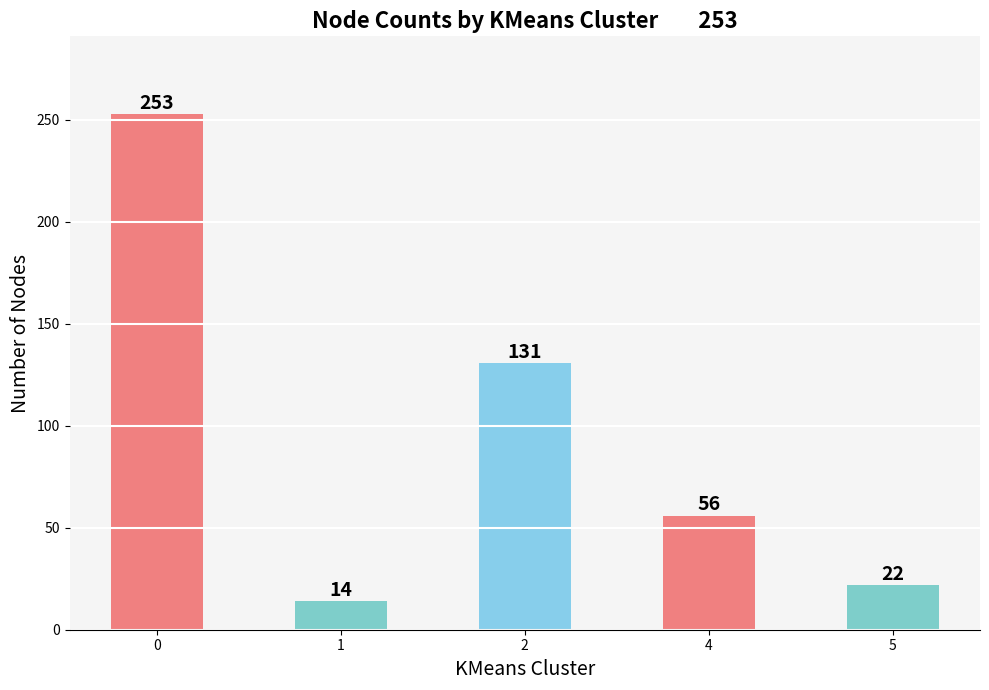

Rank the categories by value from lowest to highest.

1, 5, 4, 2, 0